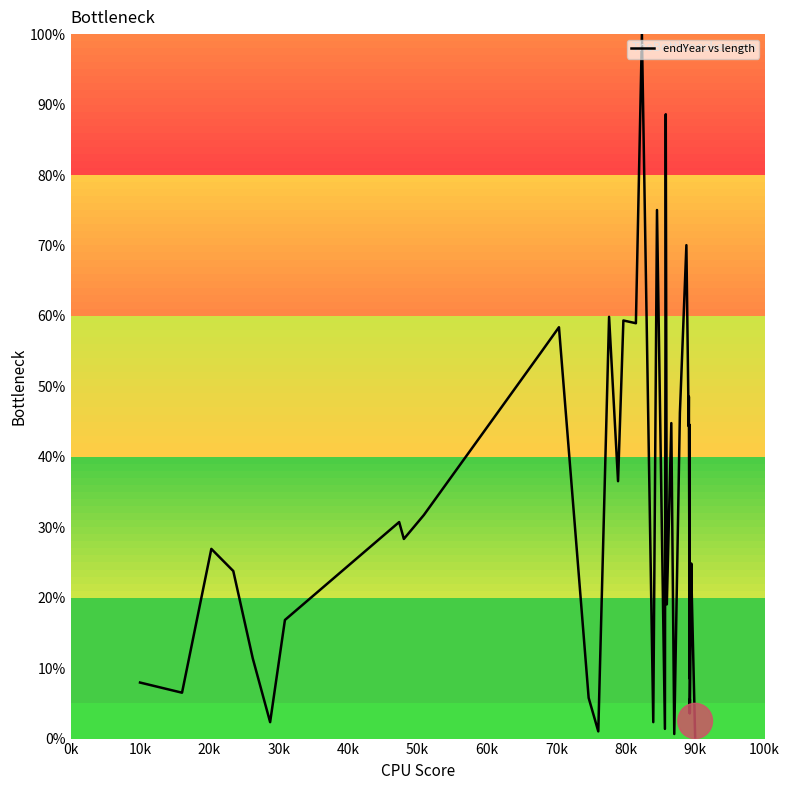

How many points are lower than both their immediate neighbors (excluding endpoints)?

13